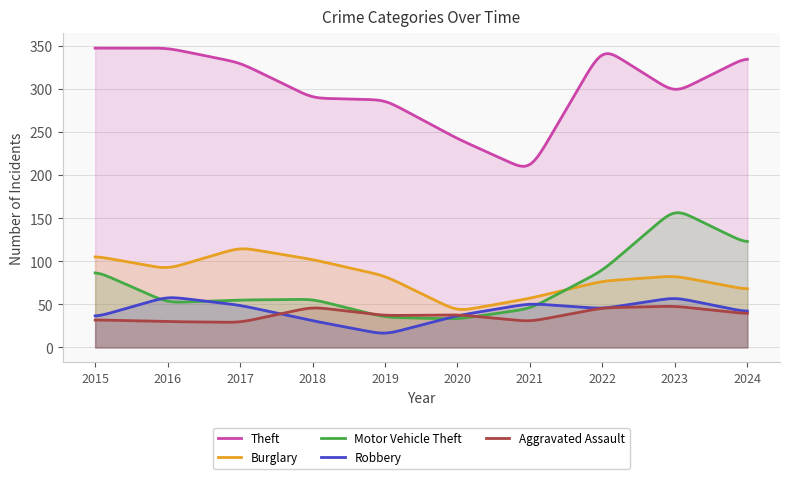

Reading right to left, extract all data points from this chart.

Theft: 2024=337	2023=295	2022=348	2021=204	2020=242	2019=287	2018=289	2017=330	2016=347	2015=347
Burglary: 2024=67	2023=83	2022=77	2021=57	2020=42	2019=83	2018=102	2017=116	2016=91	2015=106
Motor Vehicle Theft: 2024=120	2023=161	2022=89	2021=45	2020=33	2019=35	2018=56	2017=55	2016=52	2015=89
Robbery: 2024=41	2023=58	2022=45	2021=51	2020=37	2019=15	2018=31	2017=49	2016=59	2015=35
Aggravated Assault: 2024=39	2023=48	2022=46	2021=30	2020=38	2019=37	2018=47	2017=29	2016=30	2015=32